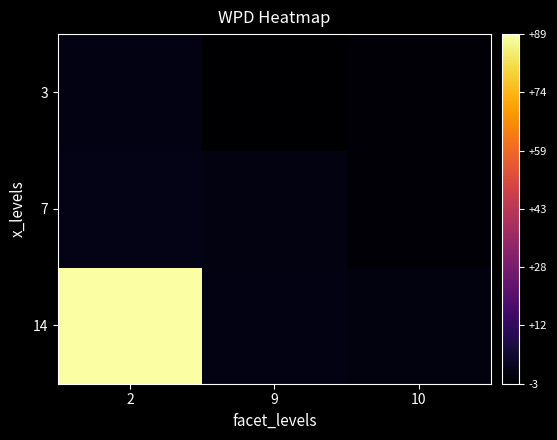

Between 2 and 10, which series saw the biggest shift?

14